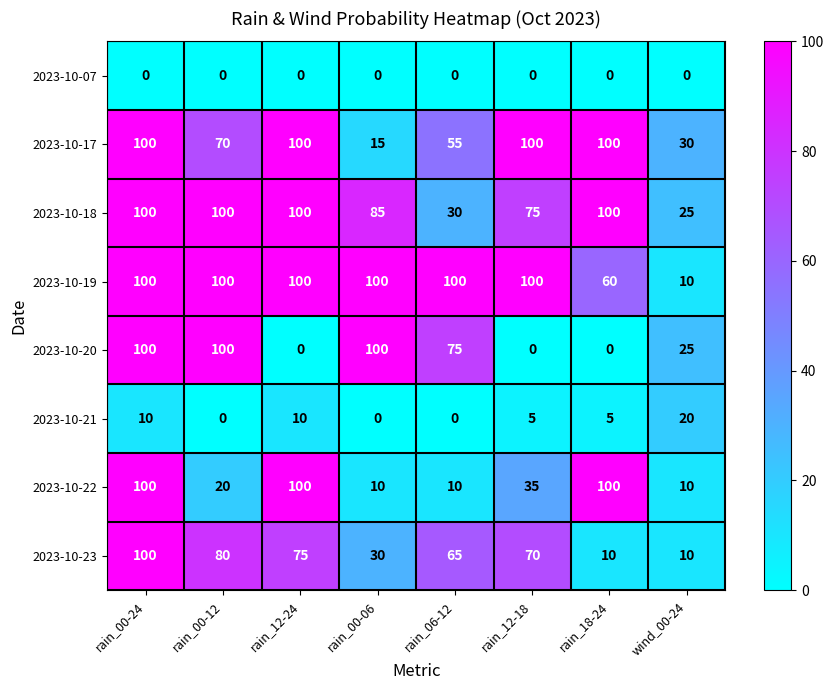

Which series changed the most between rain_12-24 and rain_18-24?

2023-10-23